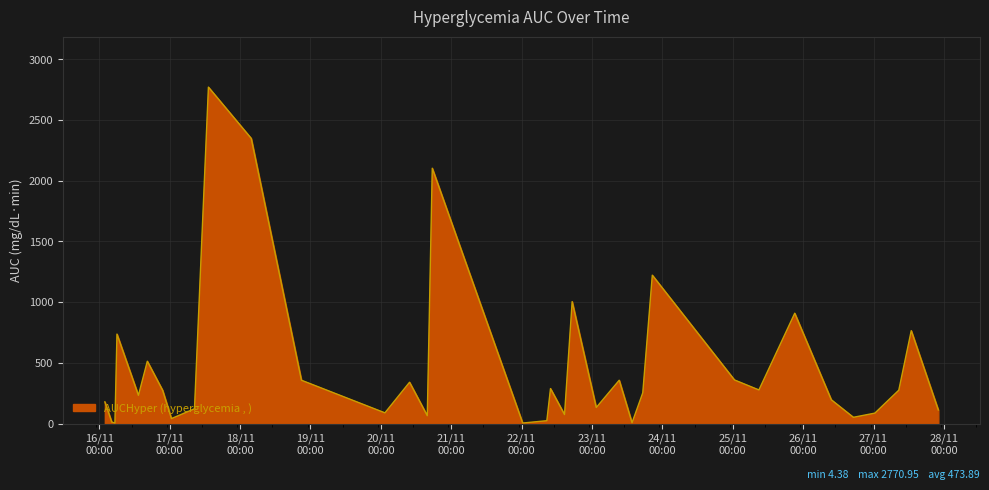

What is the difference between the maximum and minimum values?

2766.6